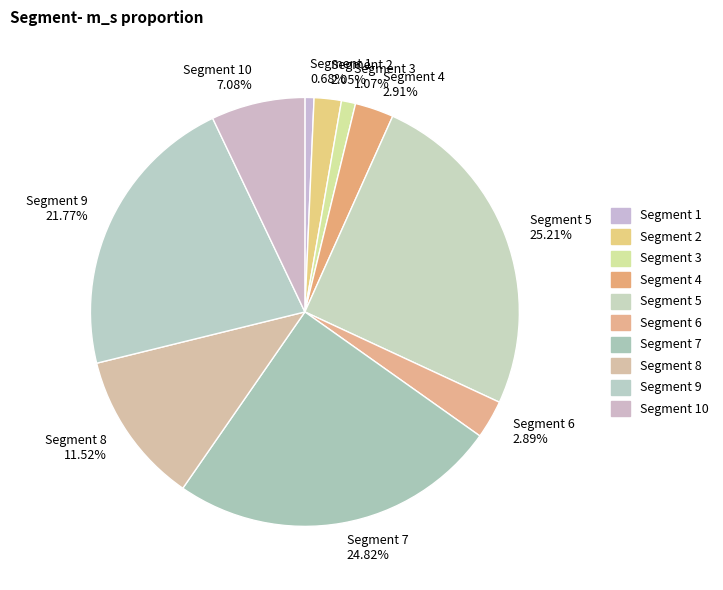

What percentage is the Segment 9 slice, to the nearest percent?

22%